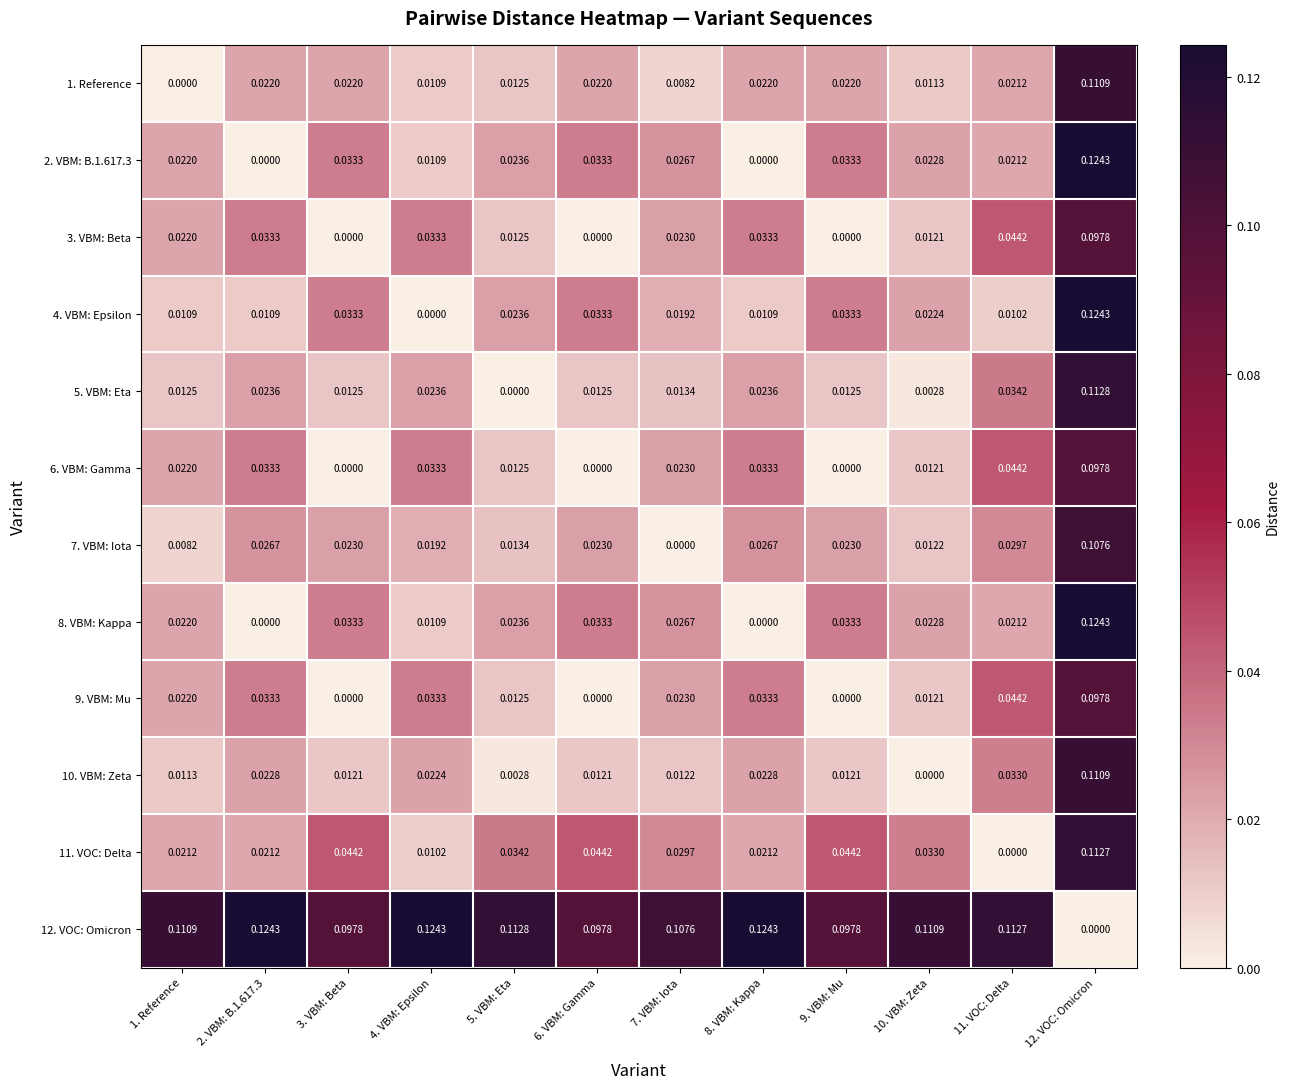

How many values in the 4. VBM: Epsilon series exceed 0?

11